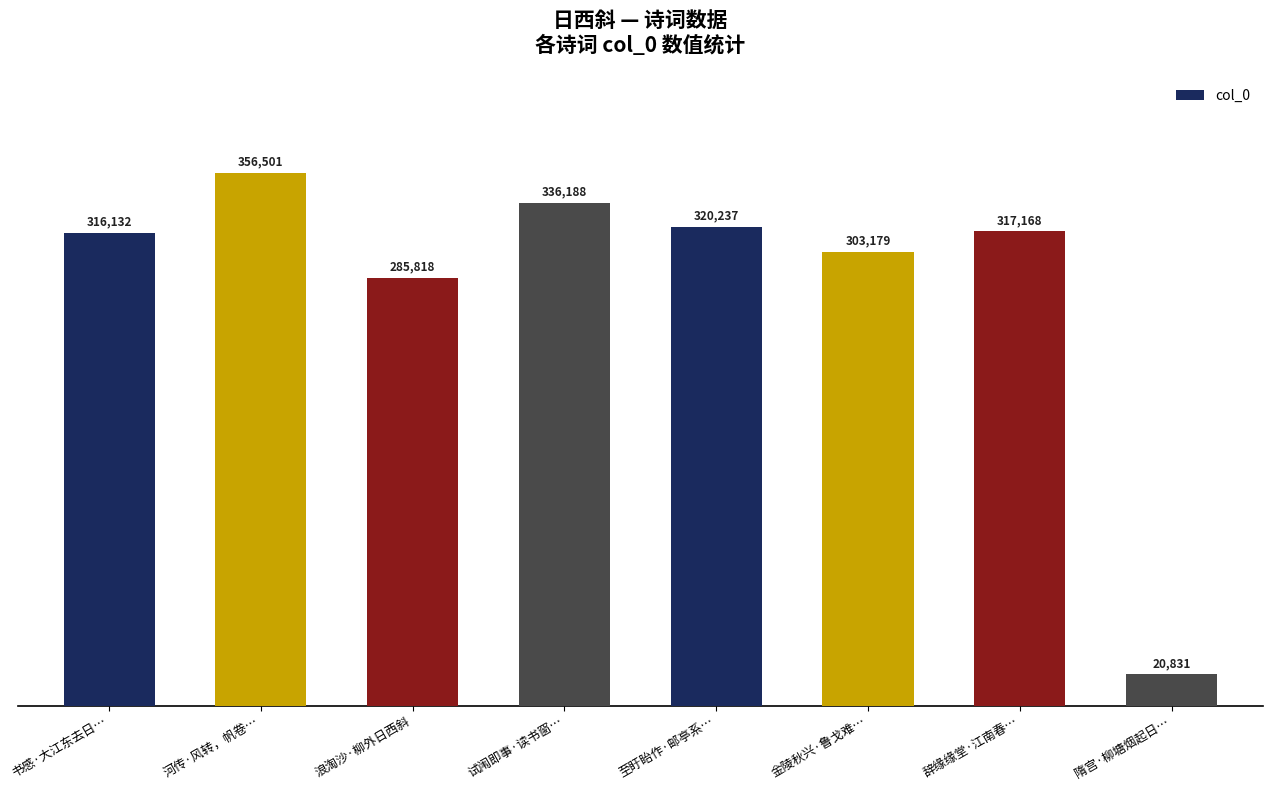

What is the difference between the values at 隋宫·柳塘烟起日… and 至盱眙作·邮亭系…?

299406